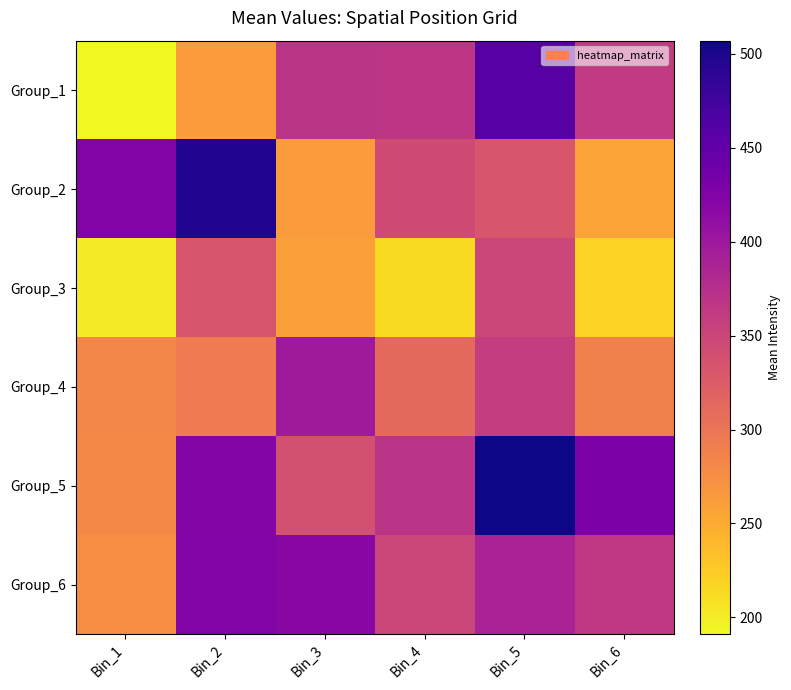

Reading right to left, extract all data points from this chart.

Group_1: Bin_6=362	Bin_5=458	Bin_4=367	Bin_3=368	Bin_2=262	Bin_1=191
Group_2: Bin_6=257	Bin_5=332	Bin_4=343	Bin_3=263	Bin_2=496	Bin_1=424
Group_3: Bin_6=219	Bin_5=349	Bin_4=213	Bin_3=261	Bin_2=334	Bin_1=202
Group_4: Bin_6=288	Bin_5=358	Bin_4=311	Bin_3=398	Bin_2=293	Bin_1=282
Group_5: Bin_6=429	Bin_5=507	Bin_4=369	Bin_3=339	Bin_2=422	Bin_1=281
Group_6: Bin_6=364	Bin_5=388	Bin_4=349	Bin_3=417	Bin_2=425	Bin_1=275